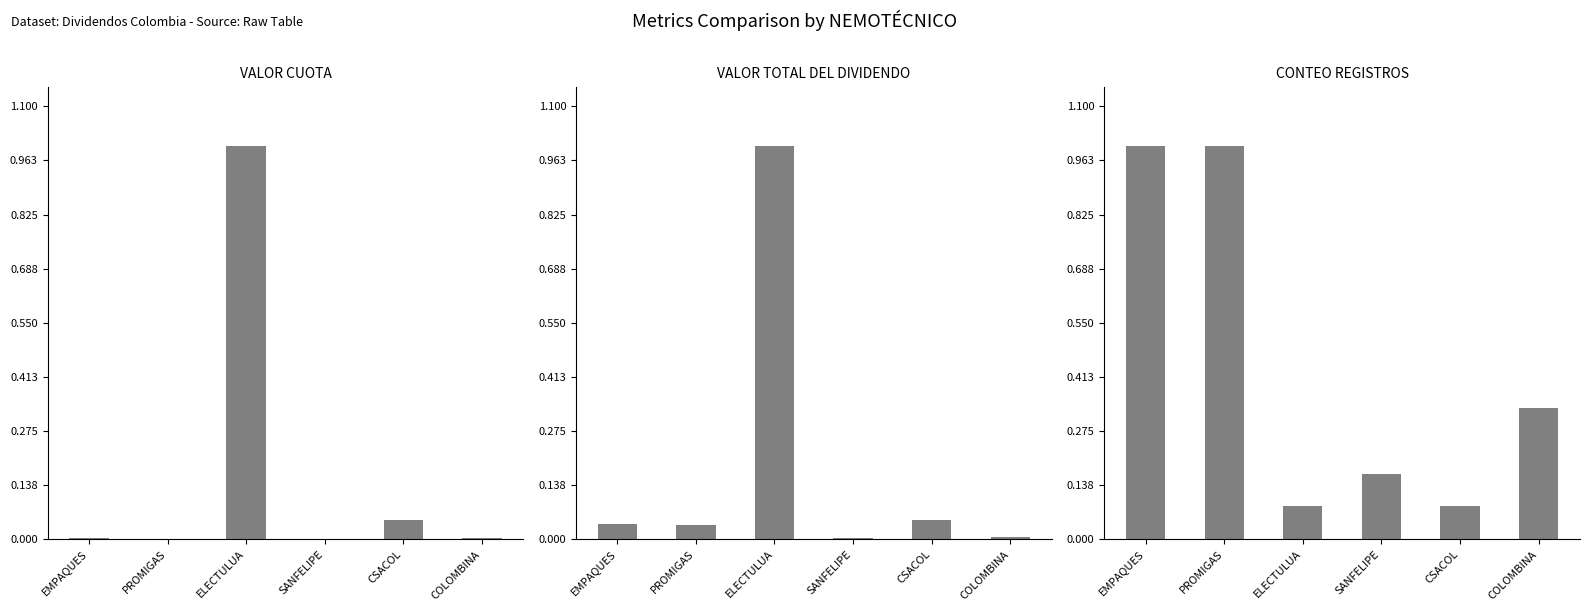

Does the chart contain stacked bars?

No